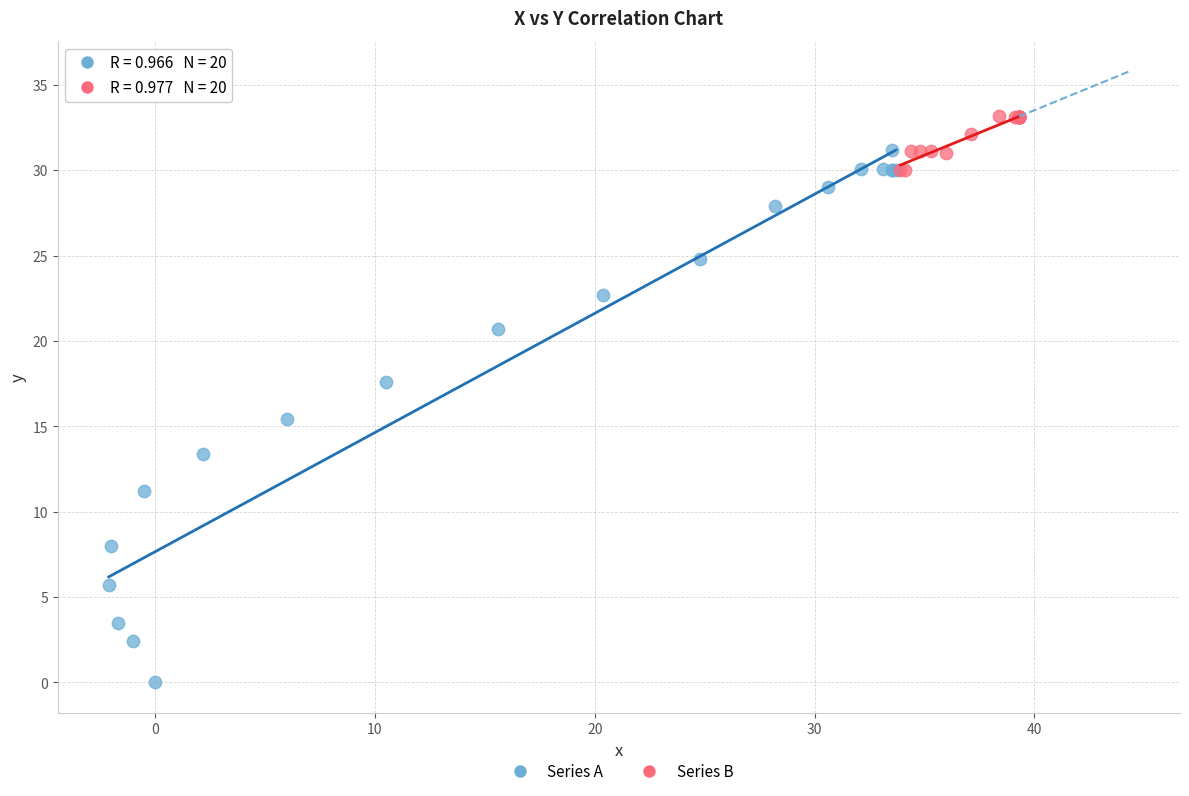

Which series contains the lowest Y value?

Series A